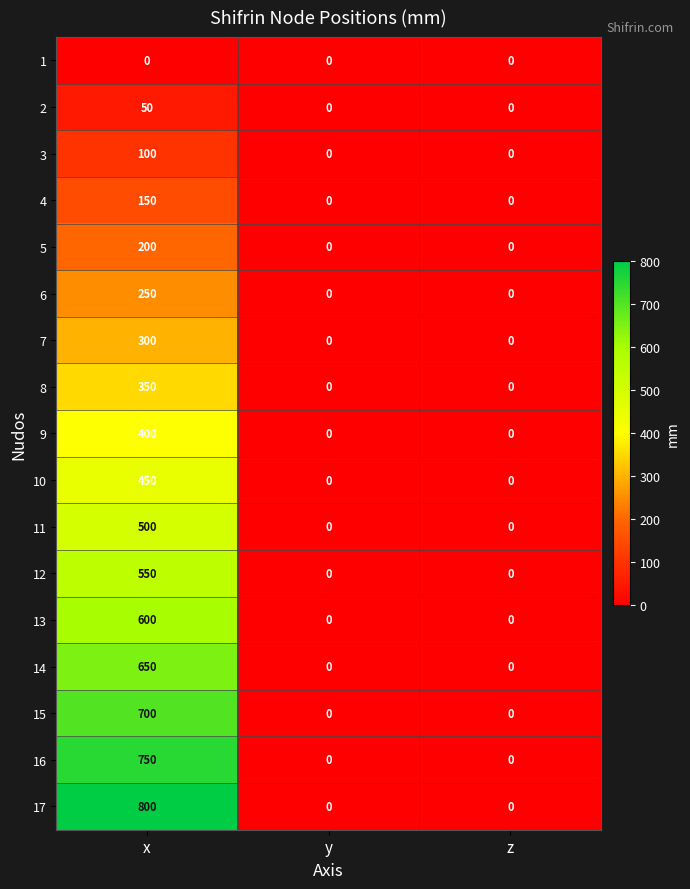

What is the difference between the 3 values at y and x?

100